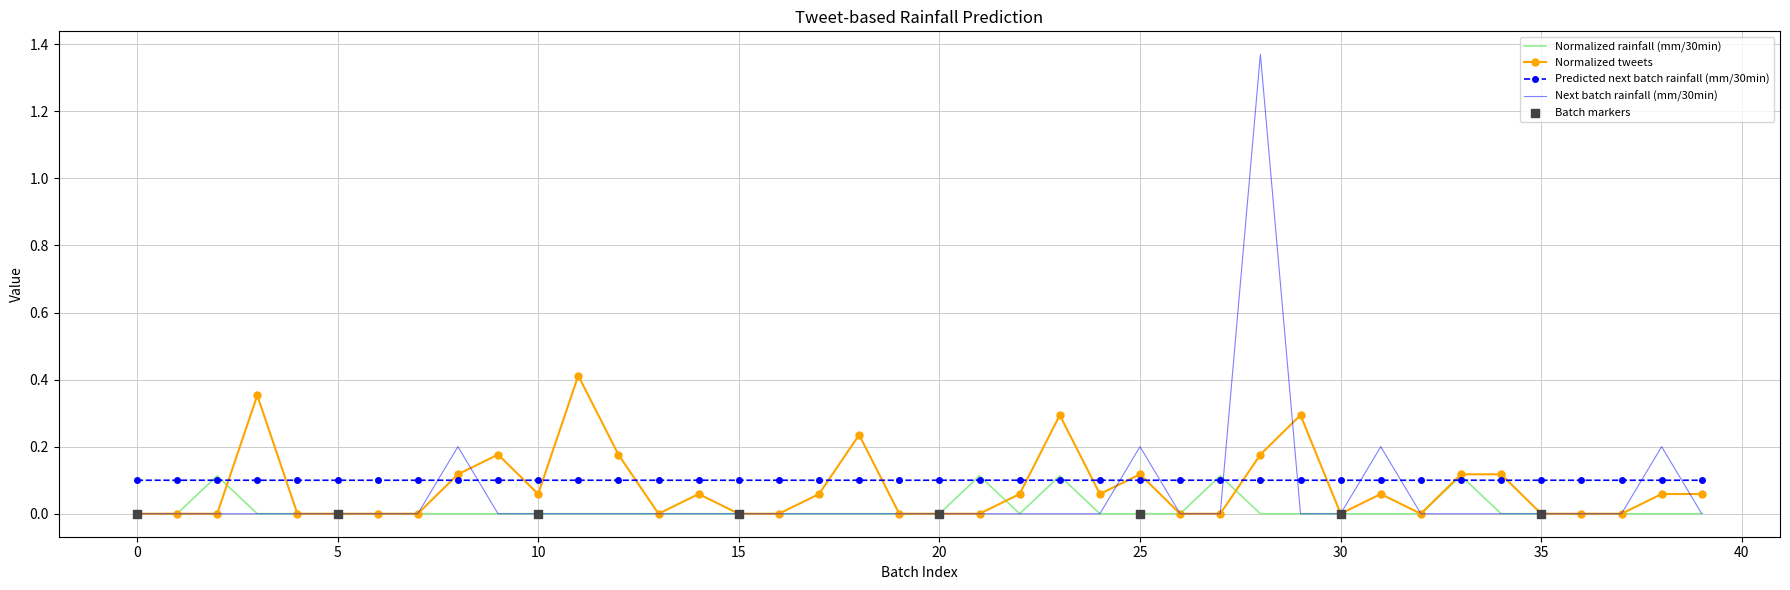

Which series has the largest range (max minus min)?

Next batch rainfall (mm/30min)